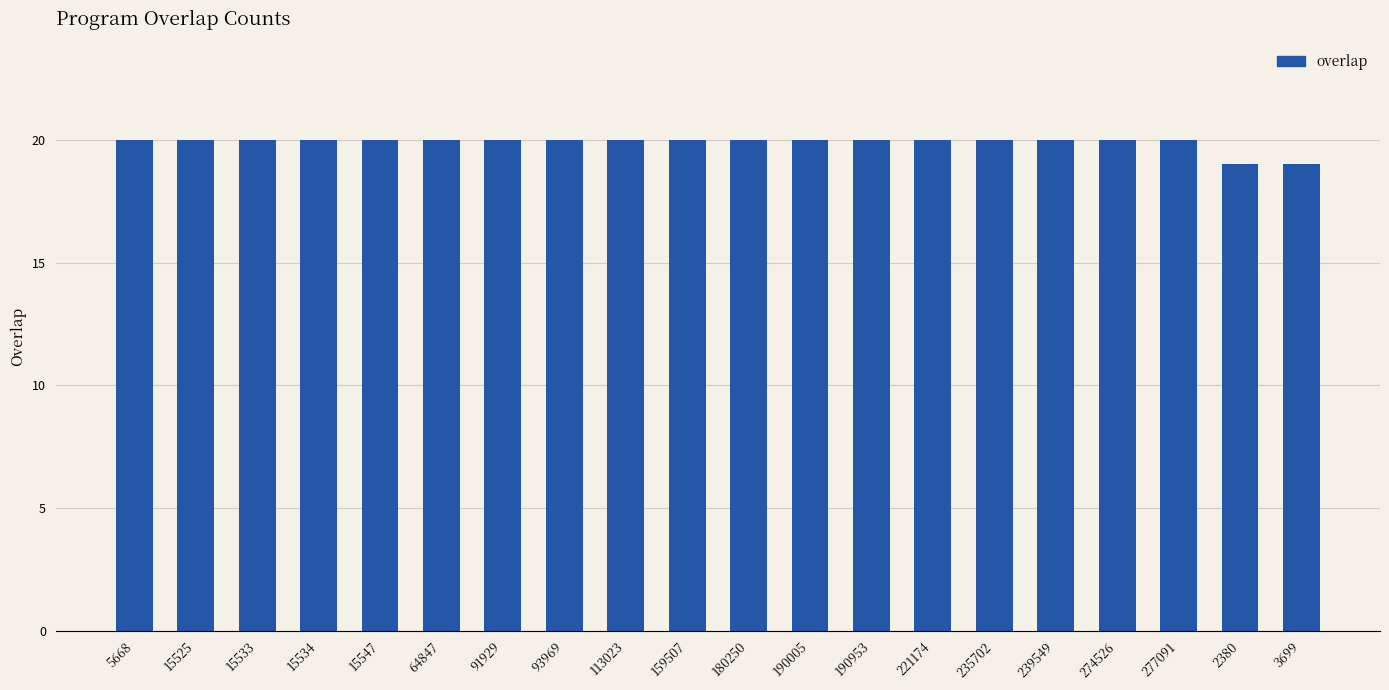

Between 113023 and 2380, which is larger?

113023